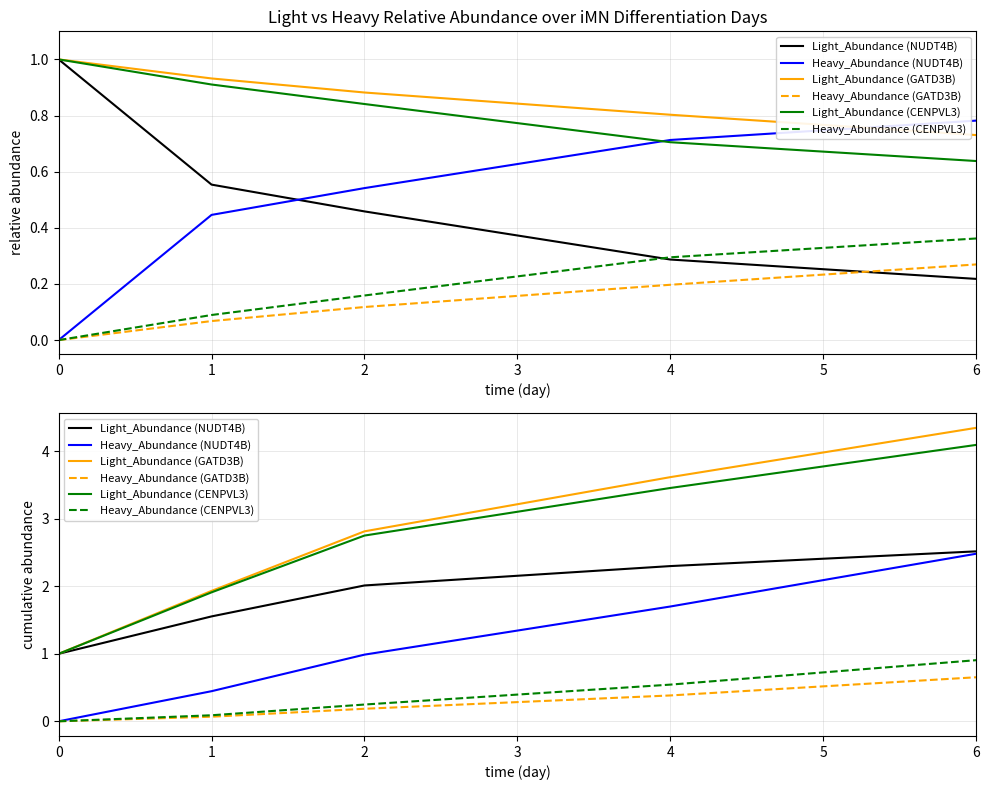

What is the difference between the second highest and minimum values in the Light_Abundance (CENPVL3) series?

2.5